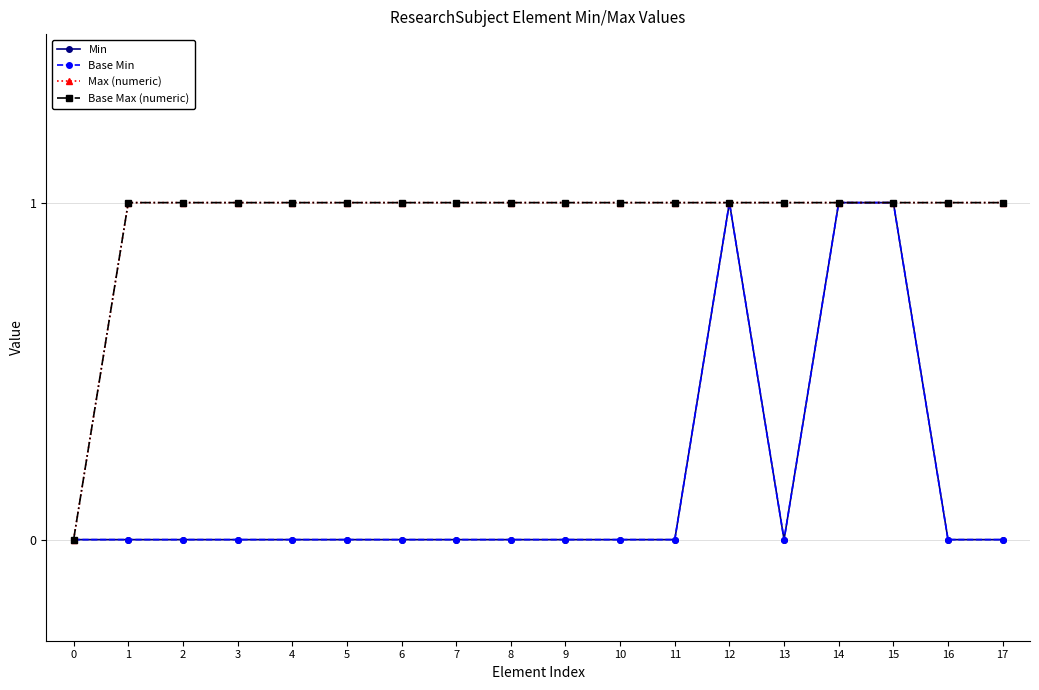

The Max (numeric) series shows 0 at 6. True or false?

False